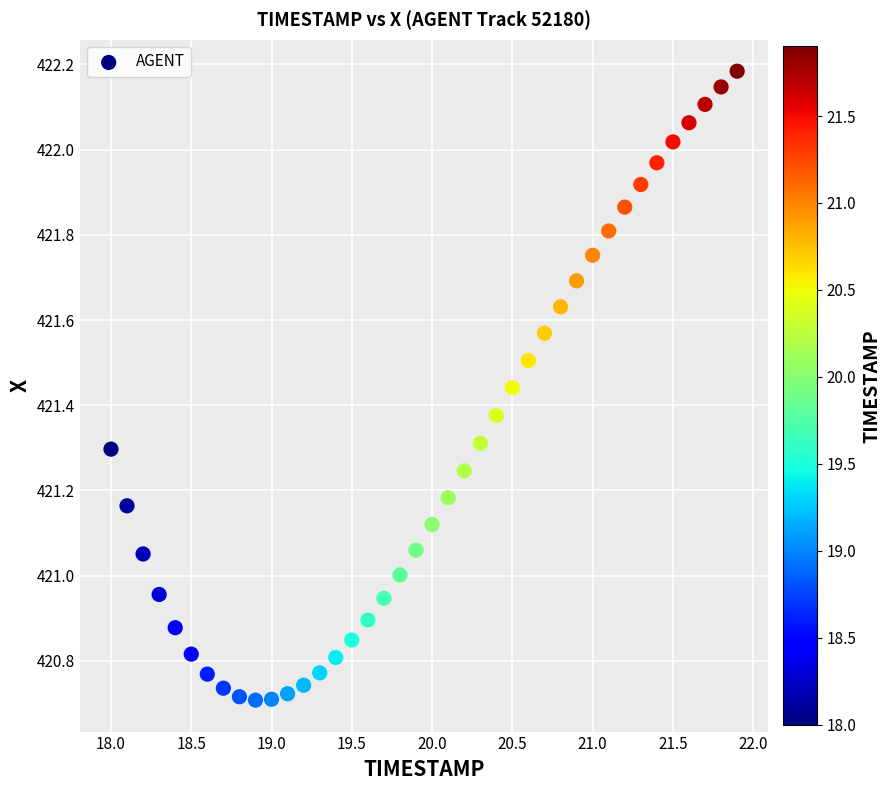

What is the range of X values (max minus min)?

3.9